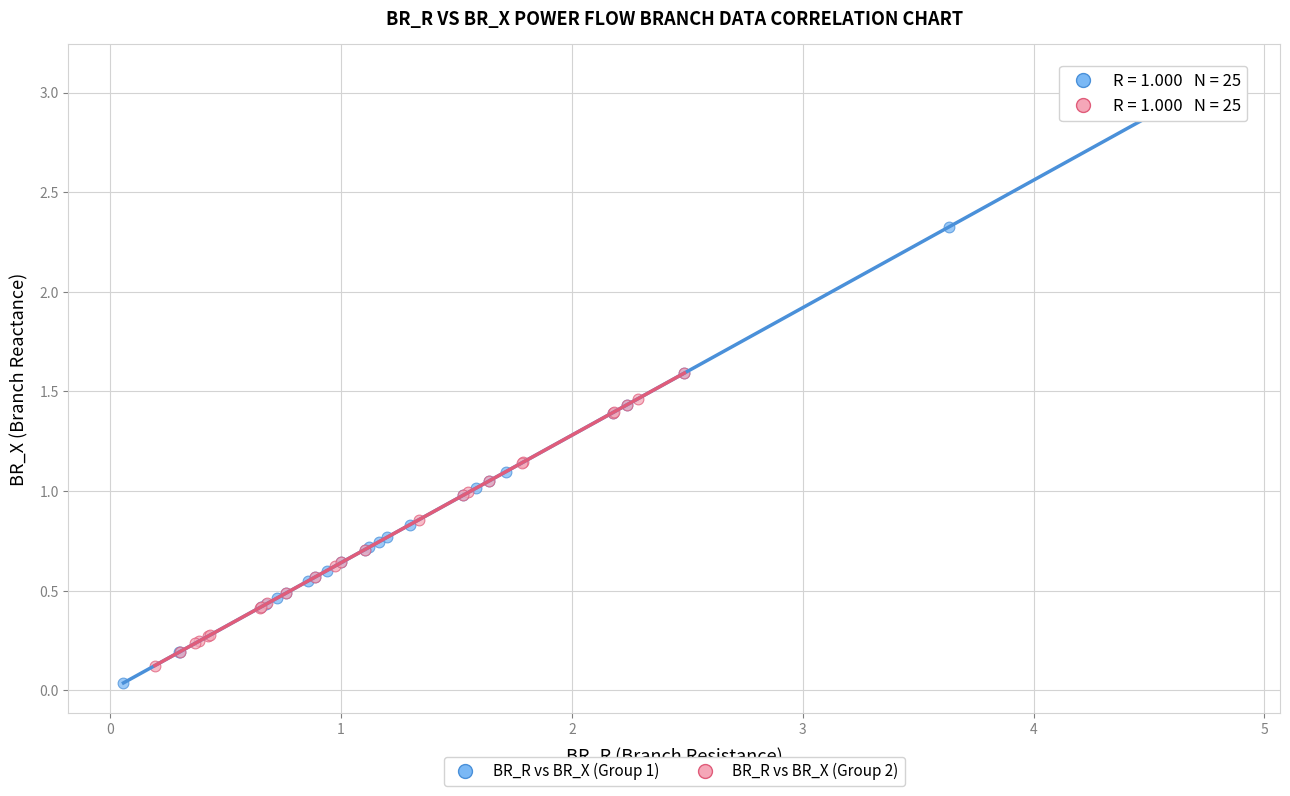

Which series has the widest spread of Y values?

BR_R vs BR_X (Group 1)